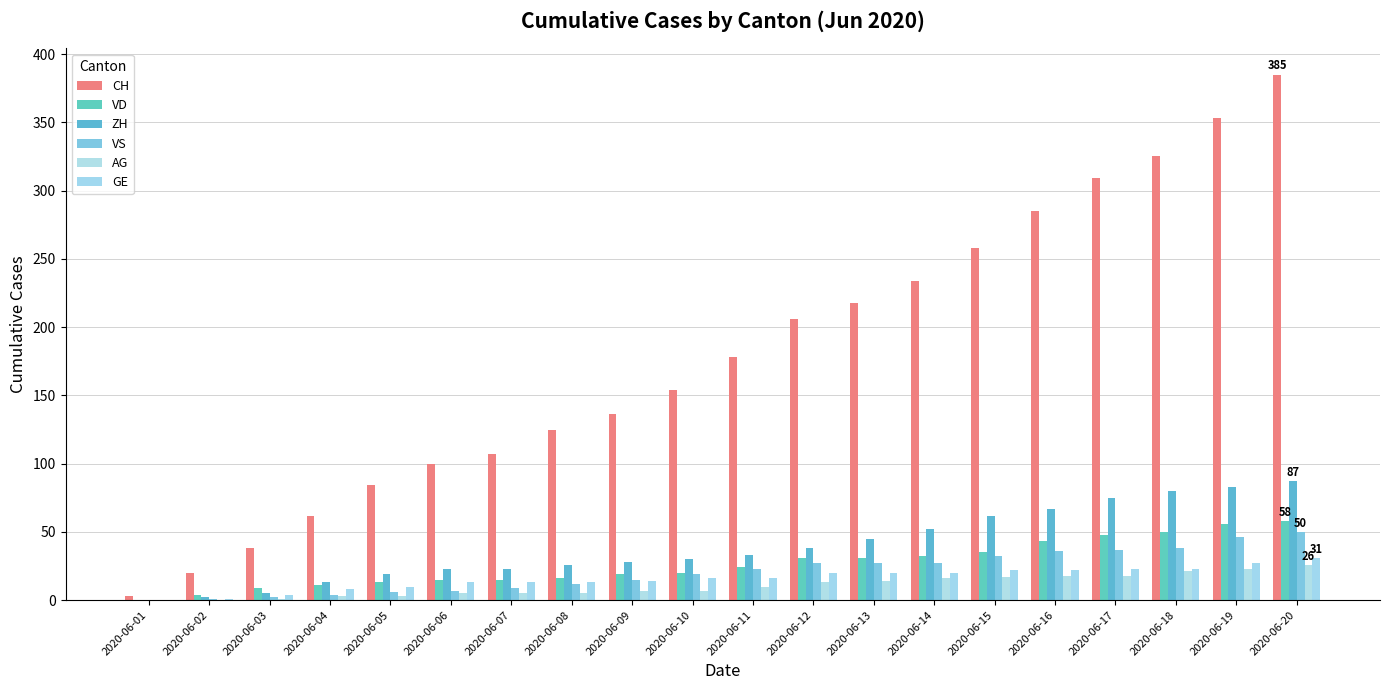

At which label does VD first exceed 24?

2020-06-12